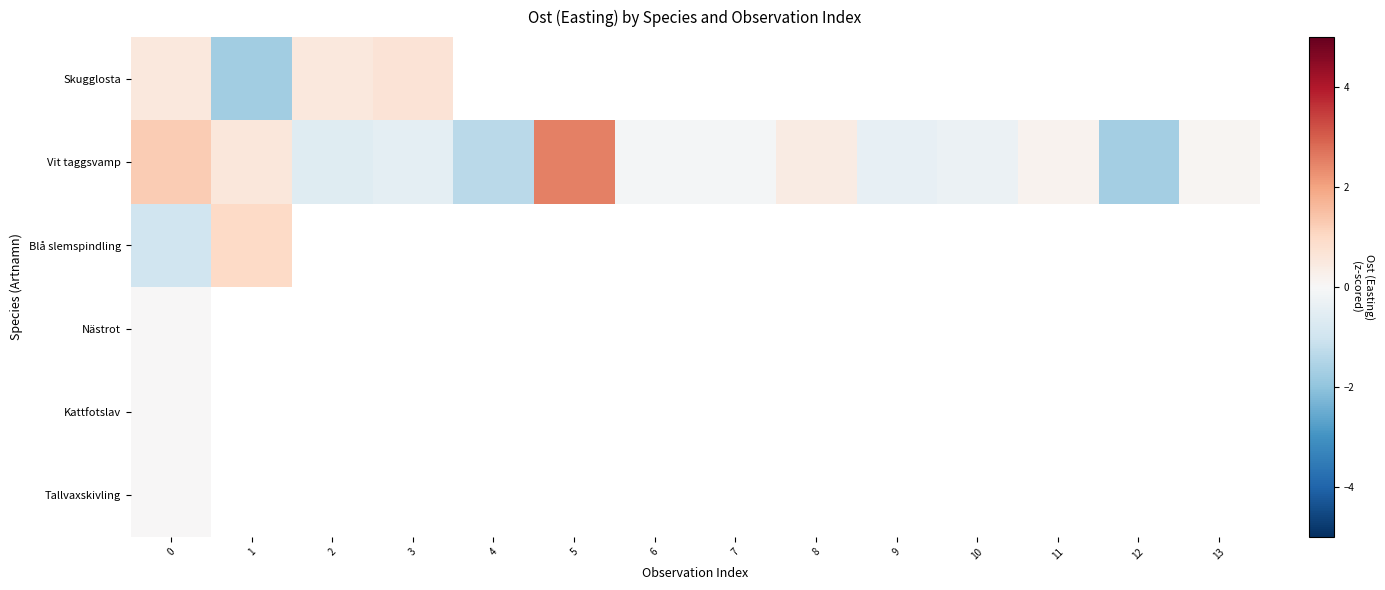

What is the difference between the second highest and minimum values in the Vit taggsvamp series?

3.0